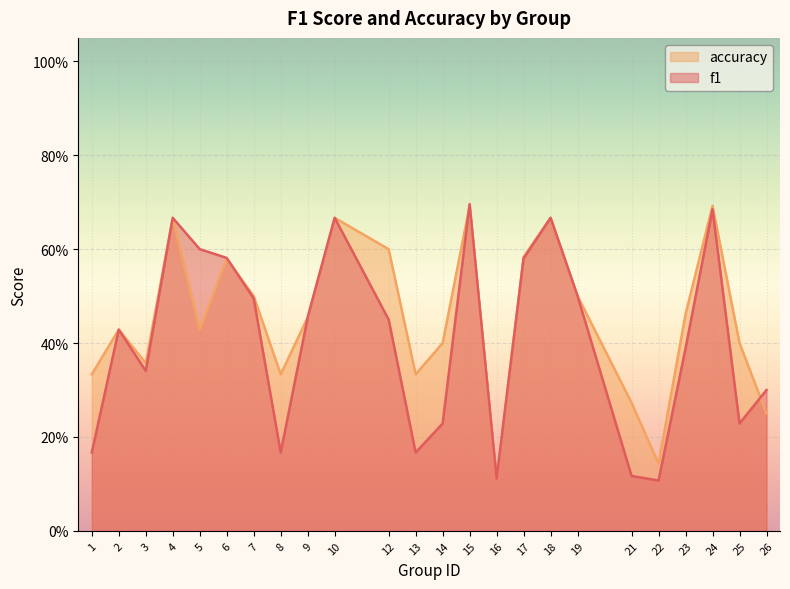

Rank the series by their average value, from lowest to highest.

f1, accuracy